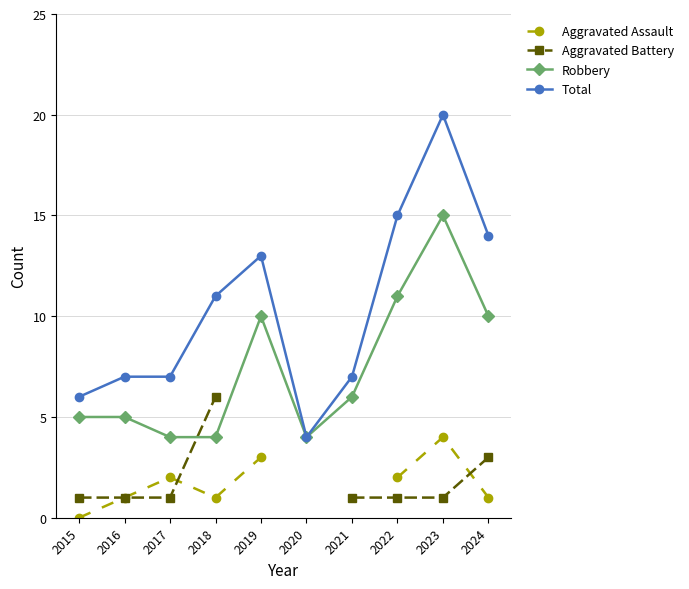

At how many categories does at least one series exceed 3?

10